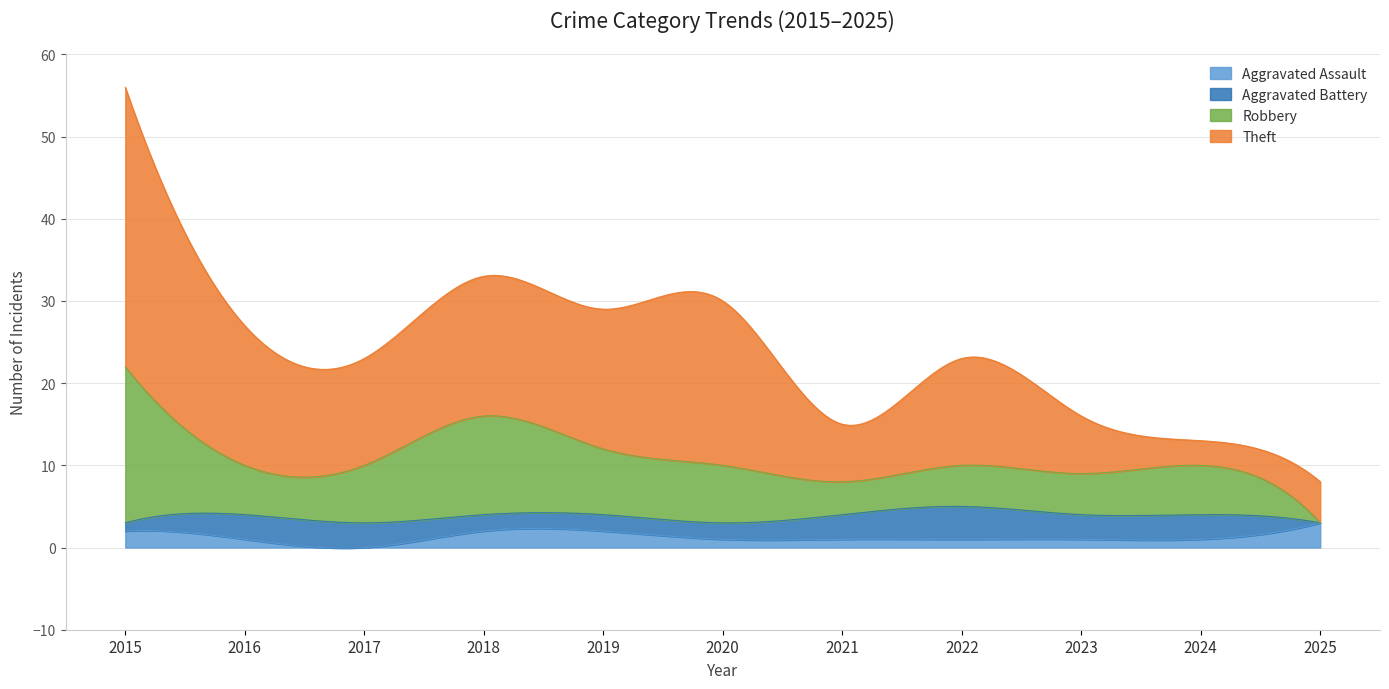

What is the lowest value of the Theft series?

3